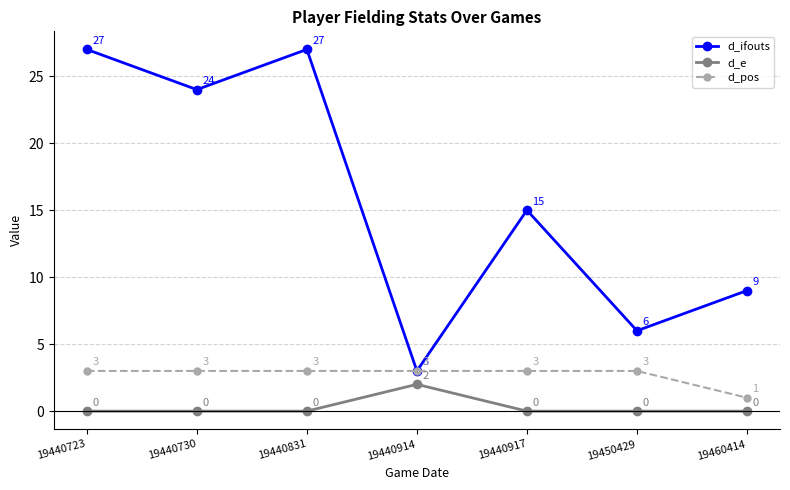

True or false: d_e and d_ifouts intersect in this chart.

False